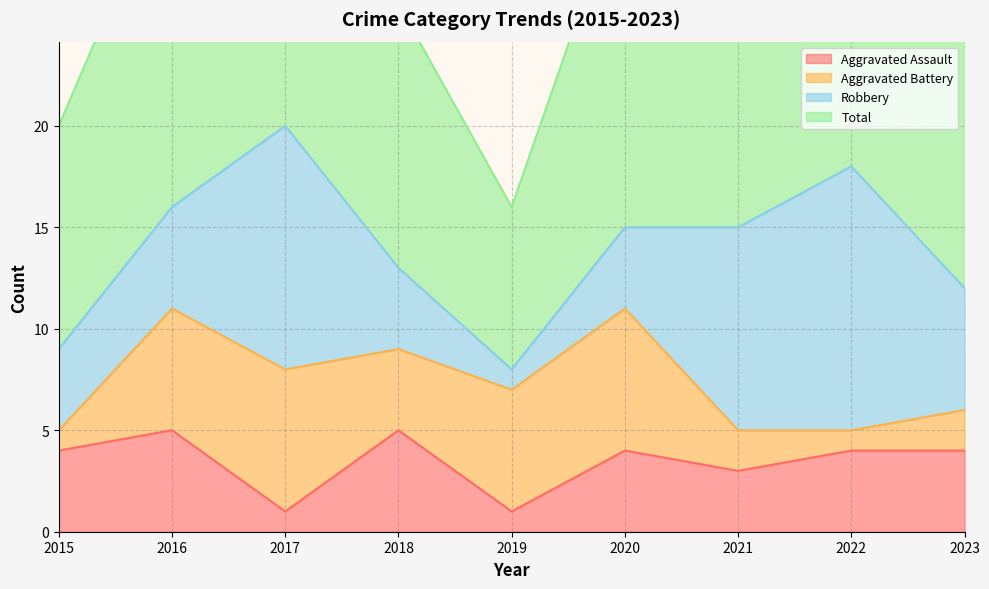

Count the number of categories in the chart.

9